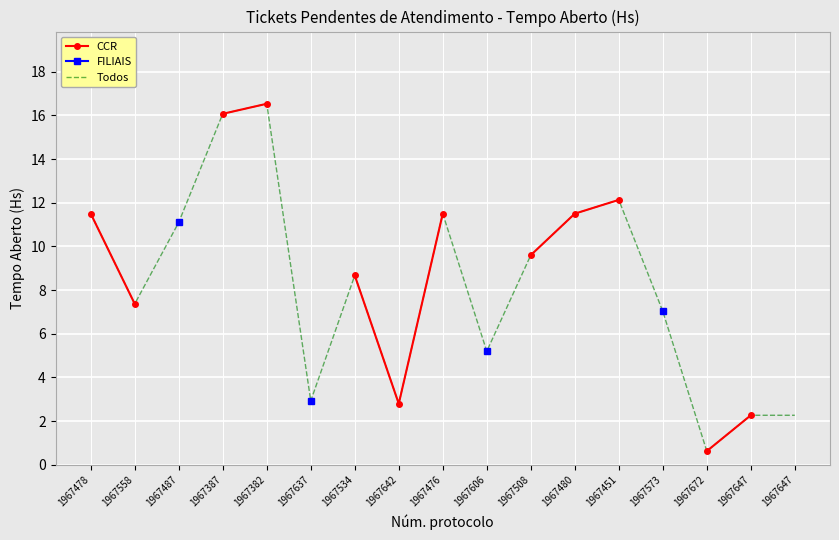

How many data points in CCR are less than 12?

9